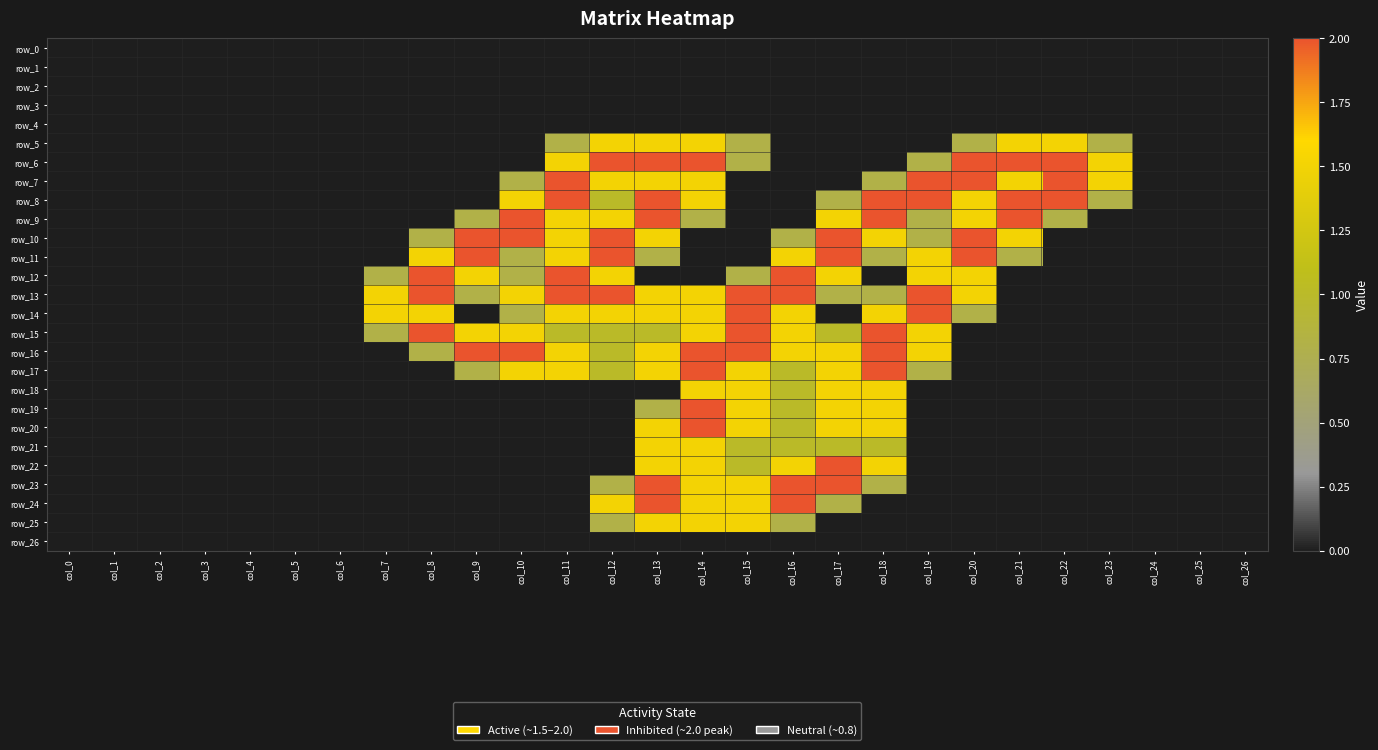

Count the number of categories in the chart.

27